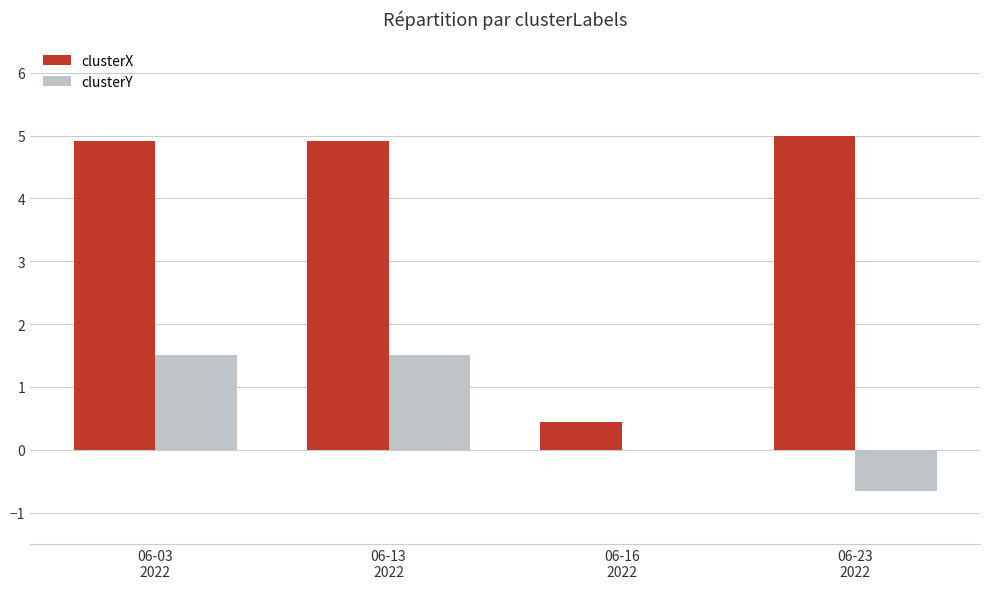

What is the sum of all clusterX values?

15.3